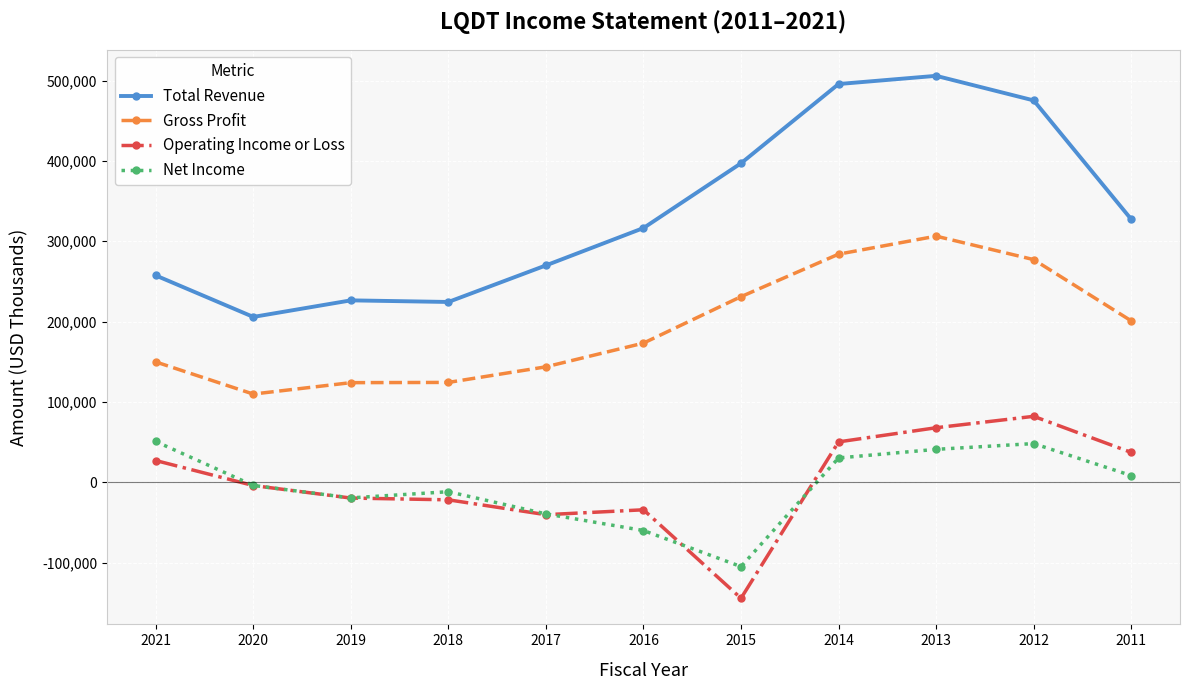

True or false: Operating Income or Loss and Total Revenue cross at least once.

False